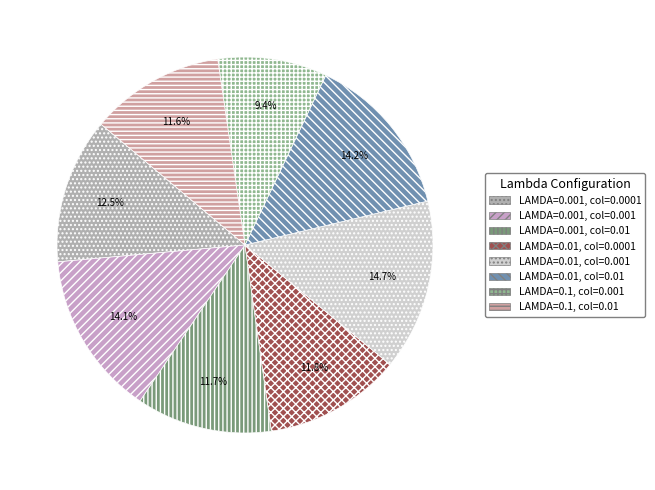

Is it true that LAMDA=0.1, col=0.001 is 1% of the pie?

False